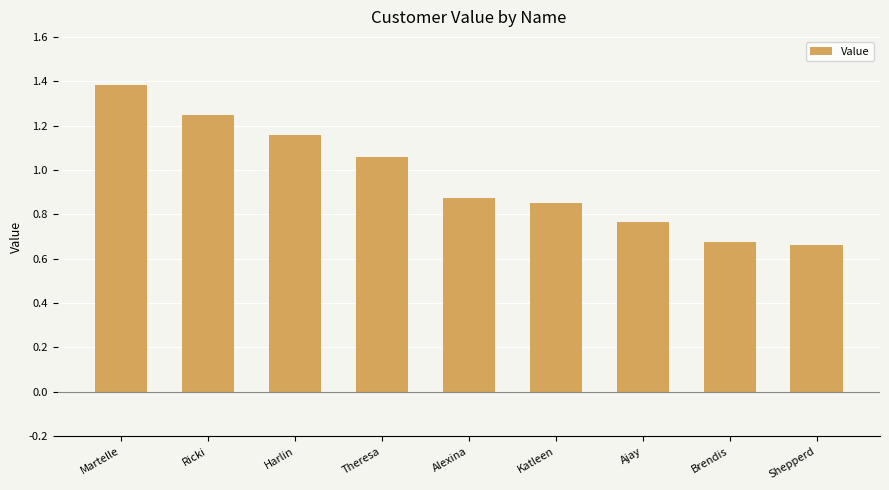

Where is the data nearest to the value 1?

Theresa